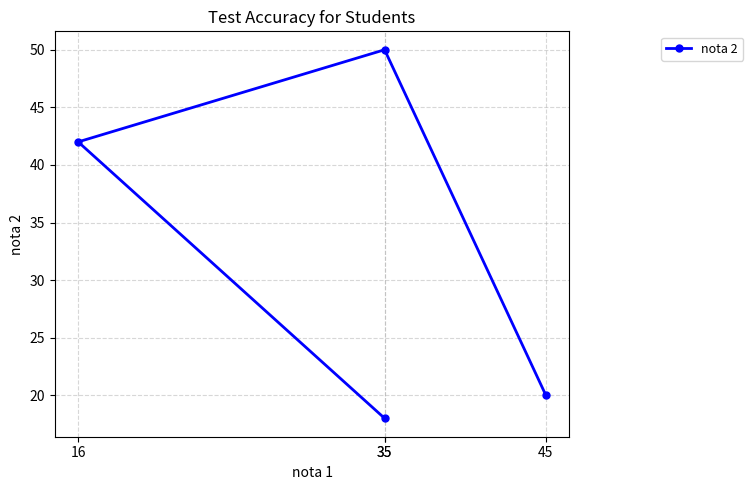

Between 45 and 16, which is larger?

16